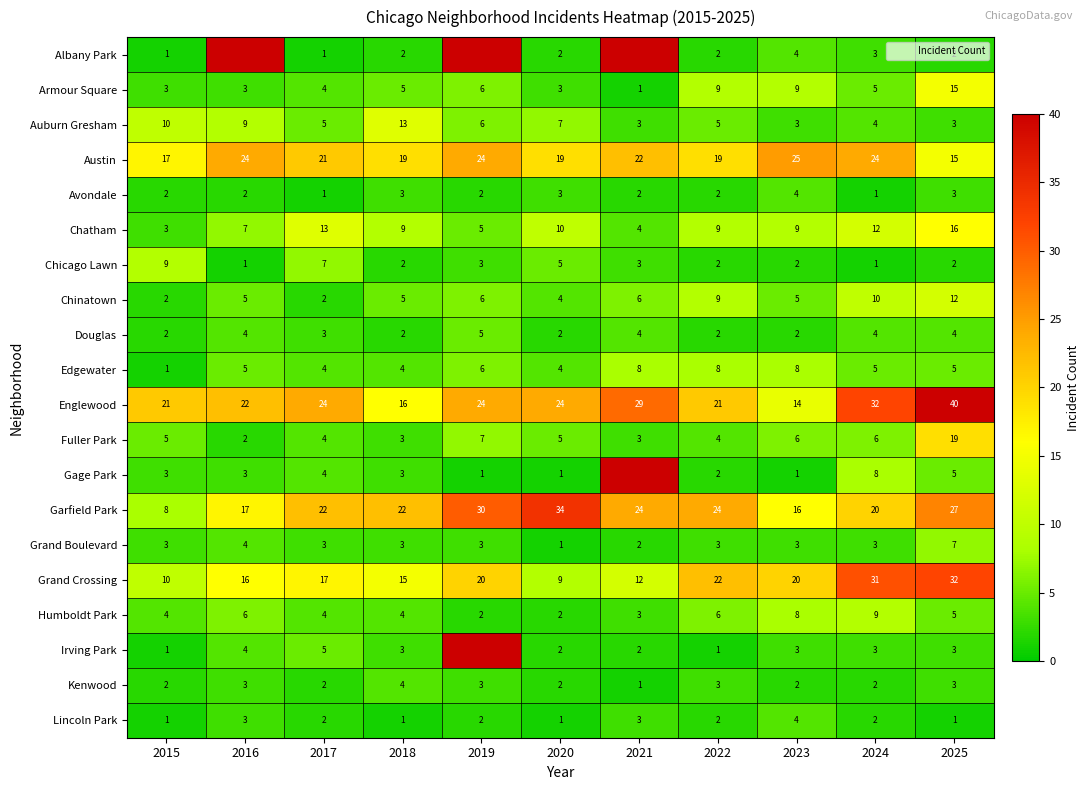

Count the Auburn Gresham values in the range 3 to 9.

9